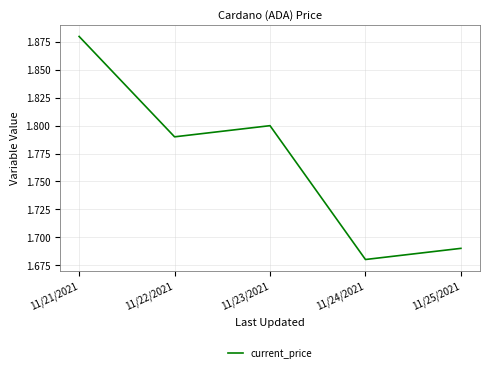

At which label is the value closest to 1?

11/24/2021